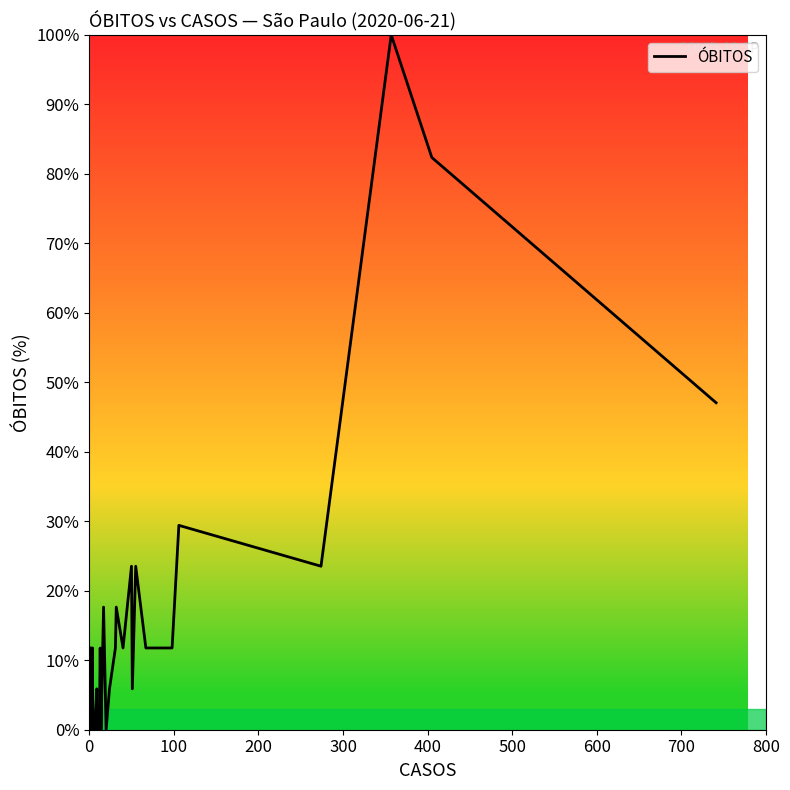

What is the difference between the second highest and second lowest values?

82.4